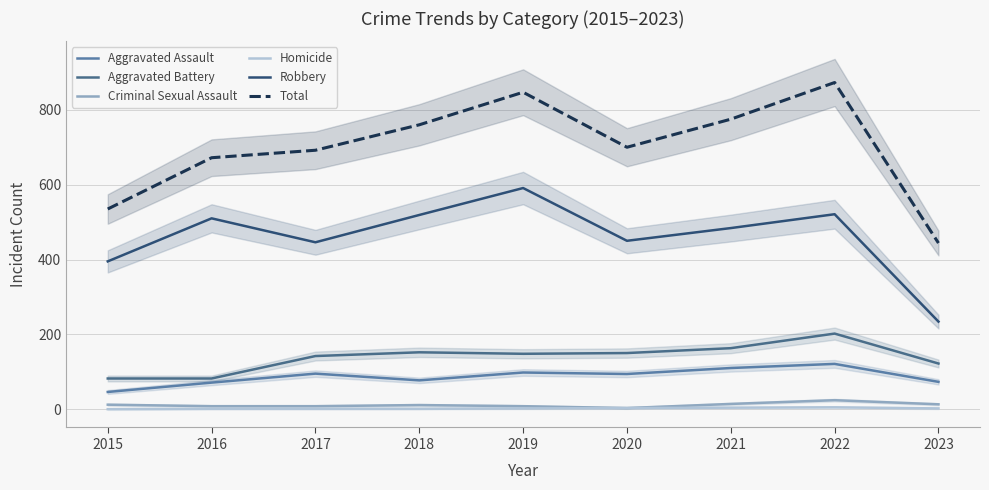

The Robbery series shows 521 at 2022. True or false?

True